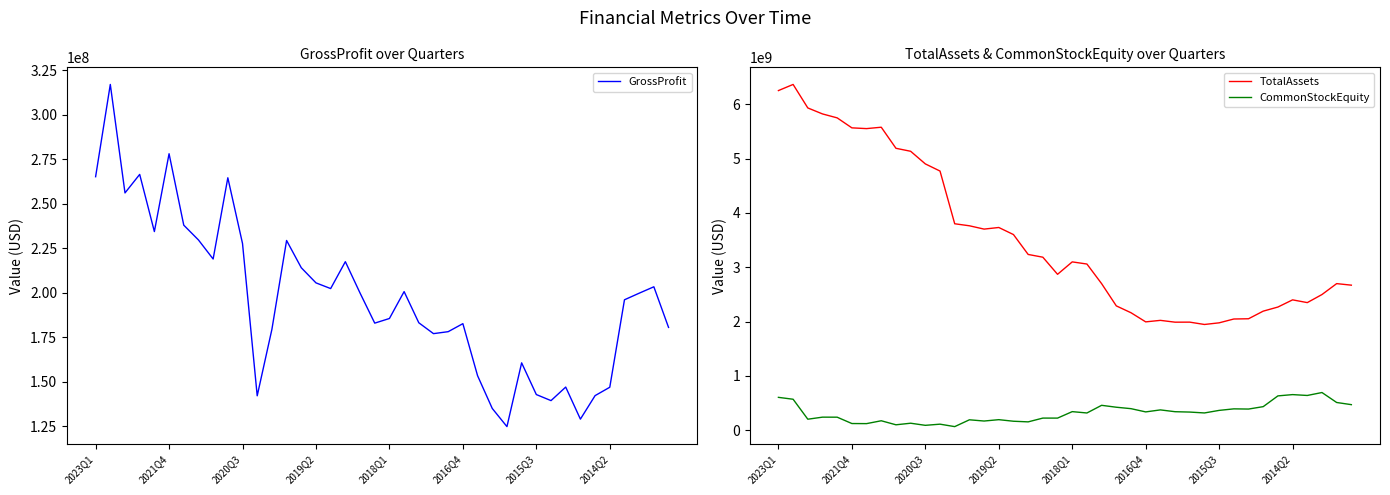

At which label is TotalAssets closest to 4156350000?

12